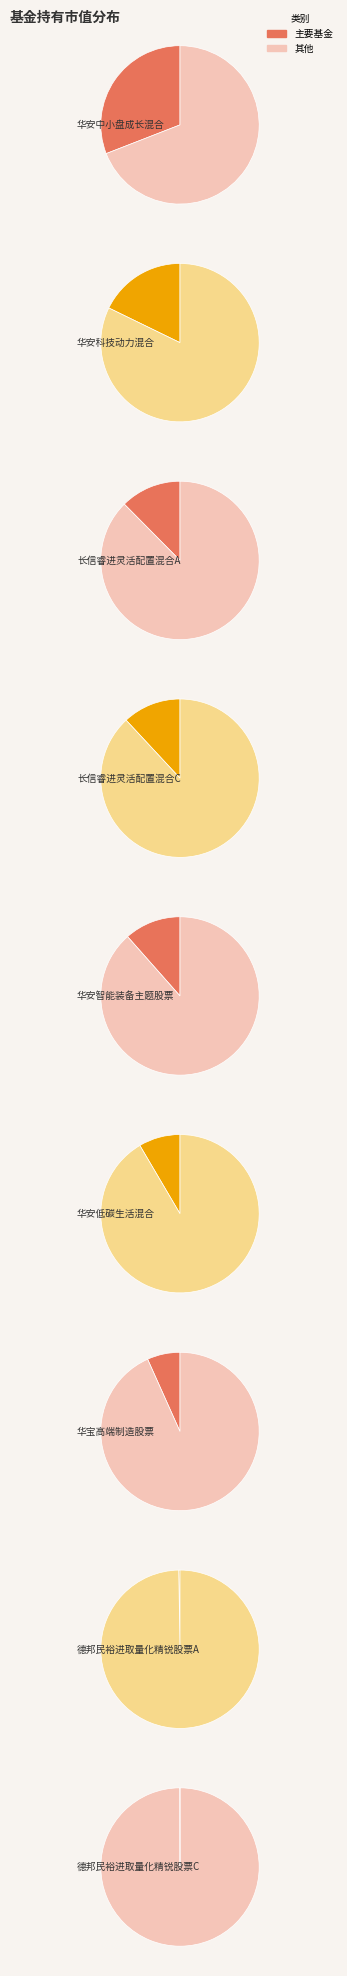

Rank the categories by value from highest to lowest.

华安中小盘成长混合, 华安科技动力混合, 长信睿进灵活配置混合A, 长信睿进灵活配置混合C, 华安智能装备主题股票, 华安低碳生活混合, 华宝高端制造股票, 德邦民裕进取量化精锐股票A, 德邦民裕进取量化精锐股票C